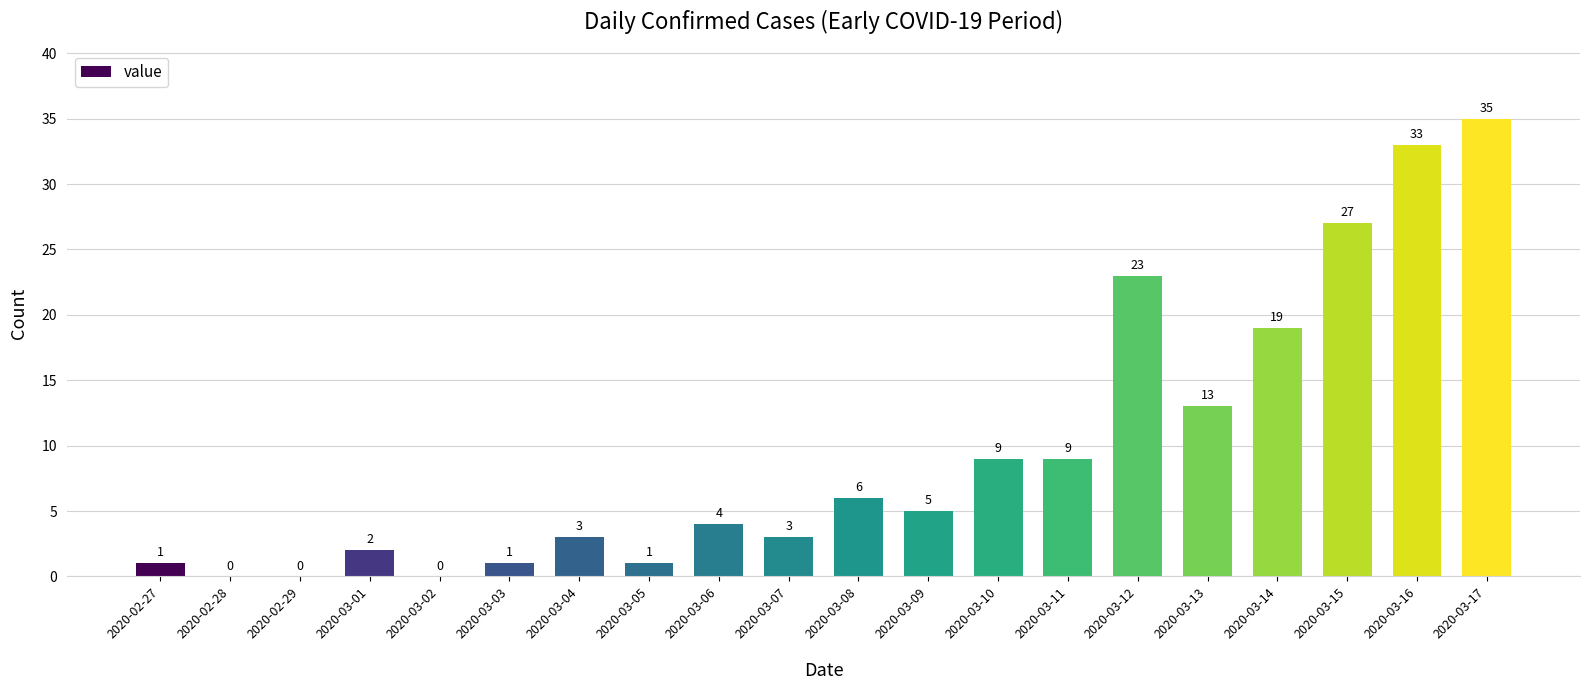

Are the bars grouped side by side (vs. stacked)?

No